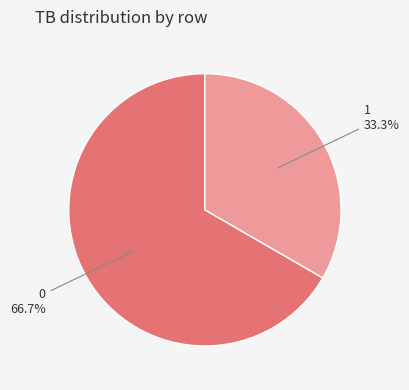

How many segments does this pie chart have?

2